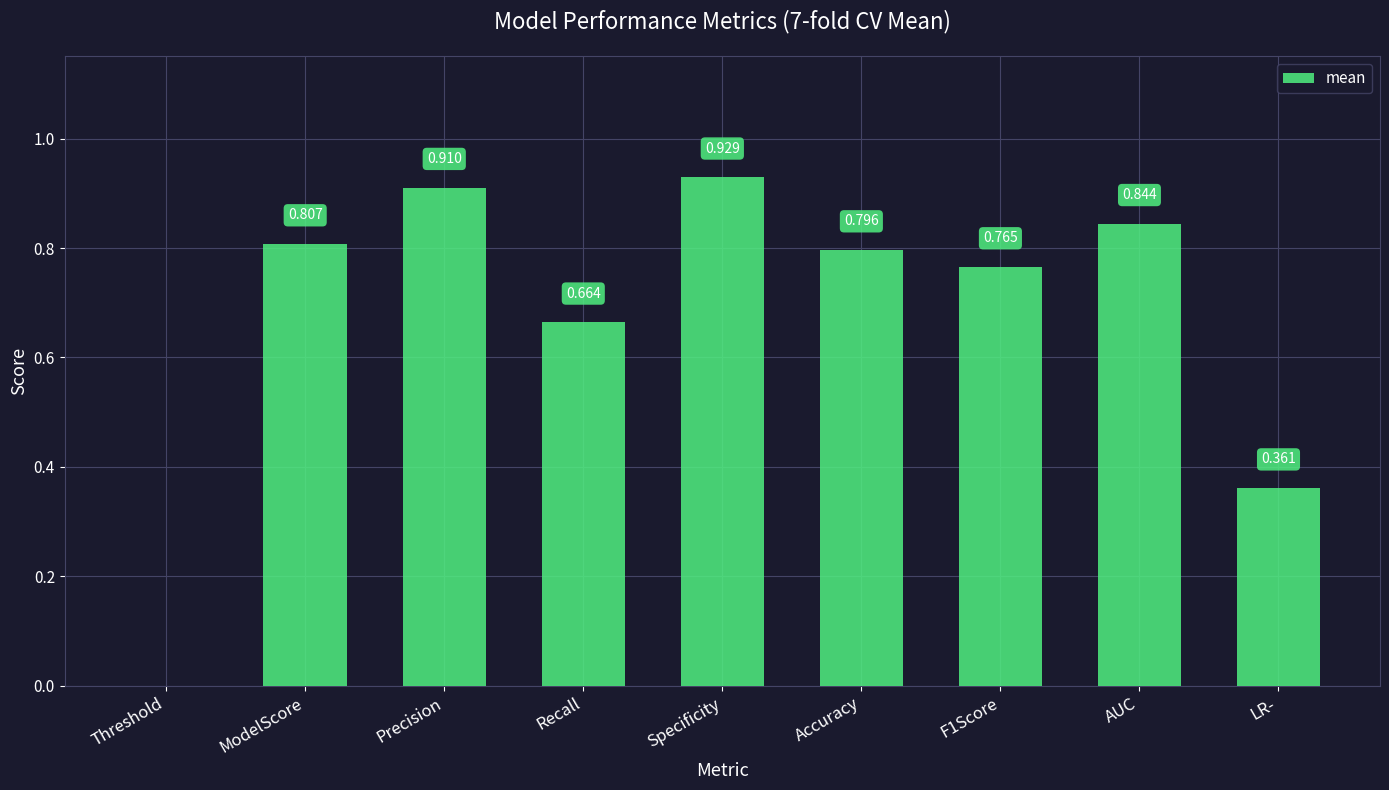

Count the number of data series in this chart.

1